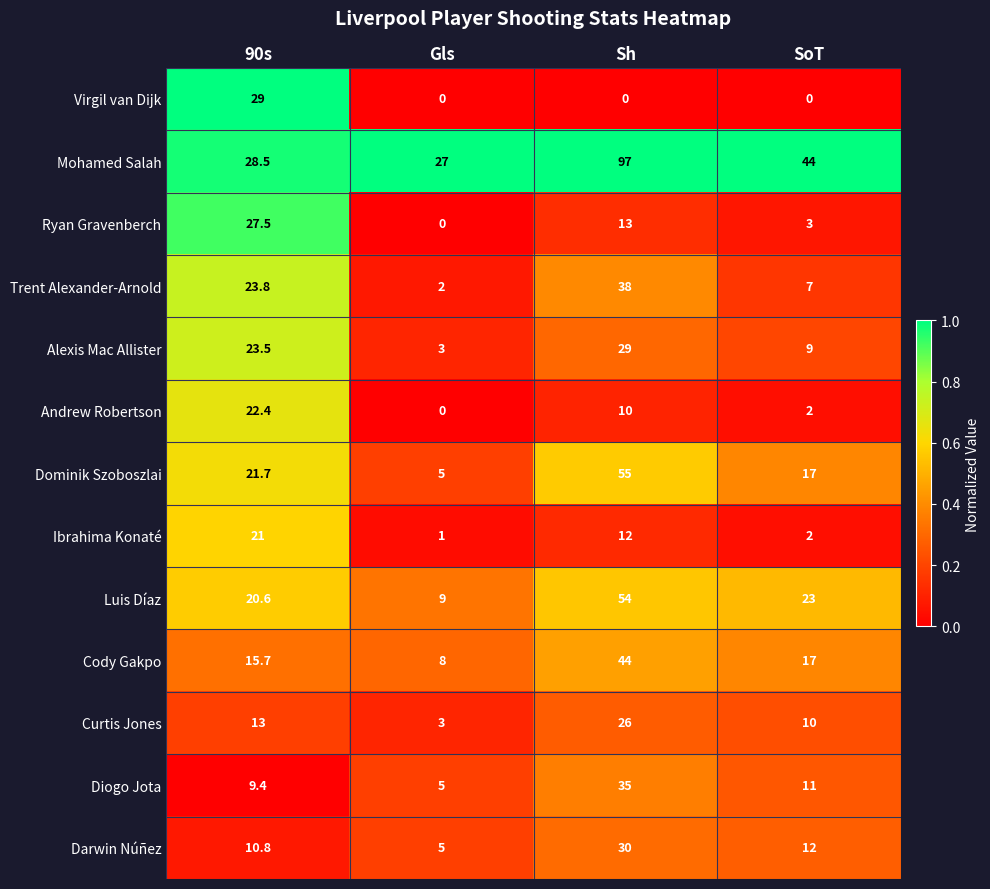

What is the total value across all series at 90s?

266.9